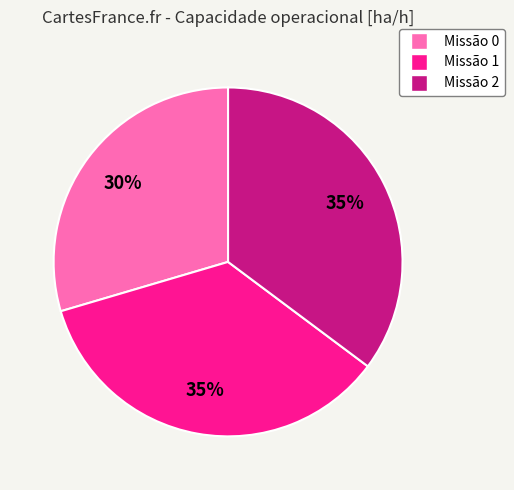

To the nearest percent, what percentage of the pie is Missão 1?

35%